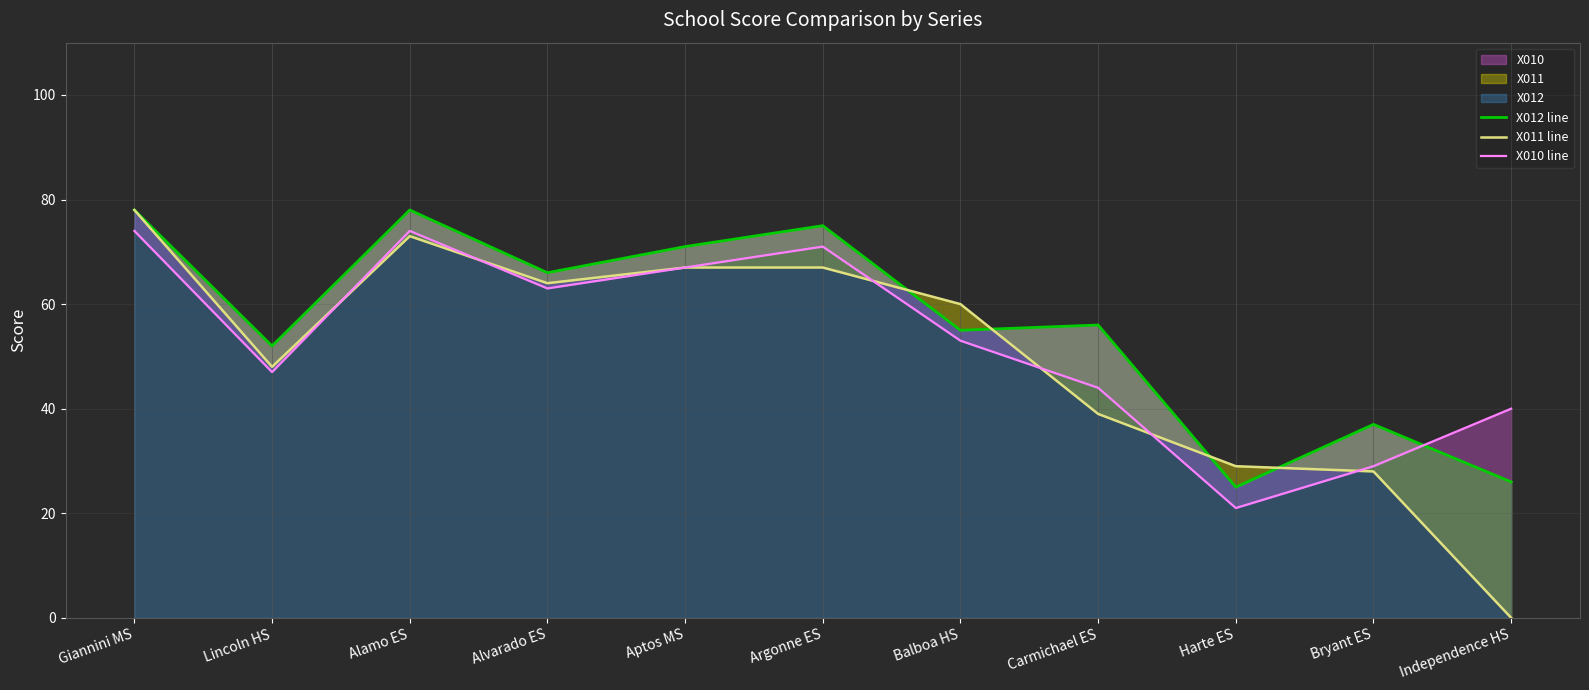

At which label does X012 line first exceed 56?

Giannini MS